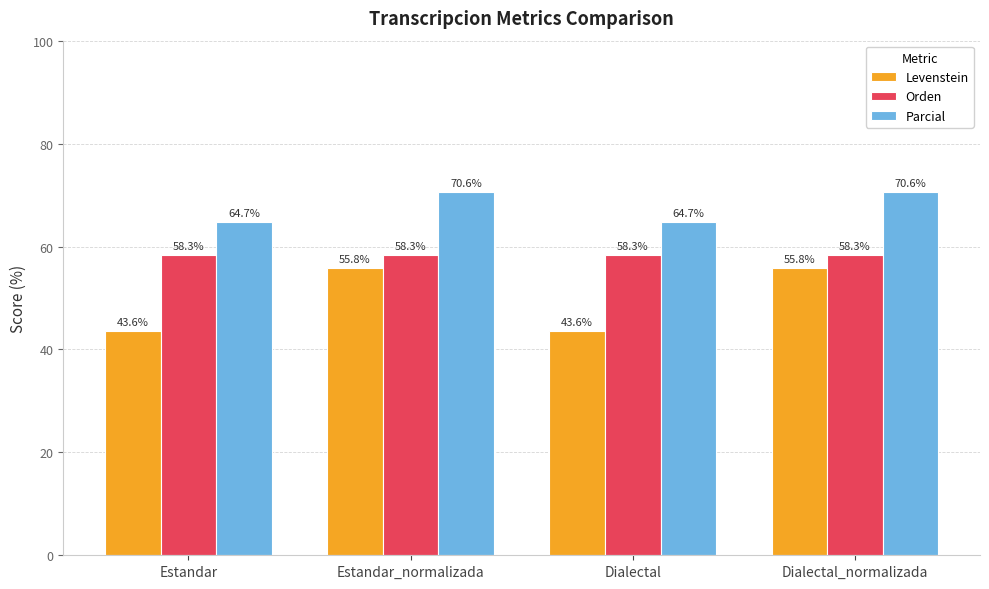

Reading right to left, what are all the values shown in this chart?

Levenstein: 55.8	43.6	55.8	43.6
Orden: 58.3	58.3	58.3	58.3
Parcial: 70.6	64.7	70.6	64.7